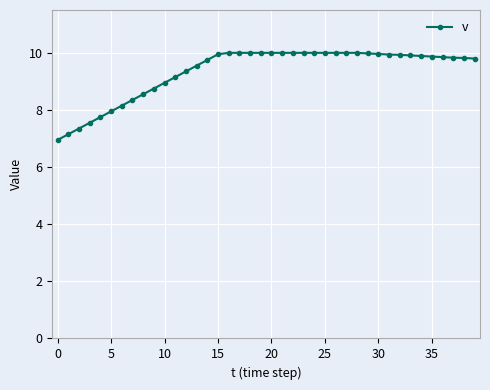

Is this an area chart (filled region under the line)?

No